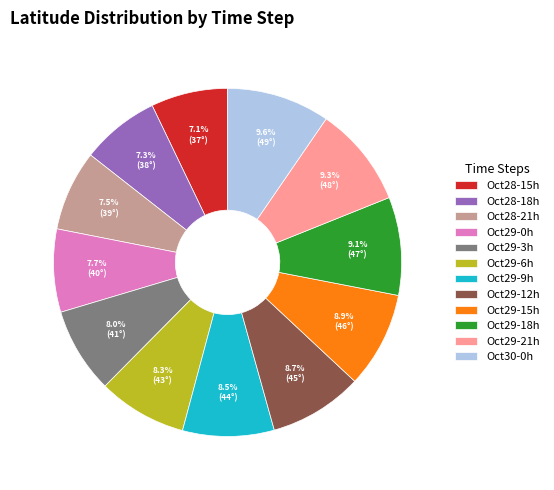

Do Oct29-18h and Oct29-21h together represent more than half of the pie?

No